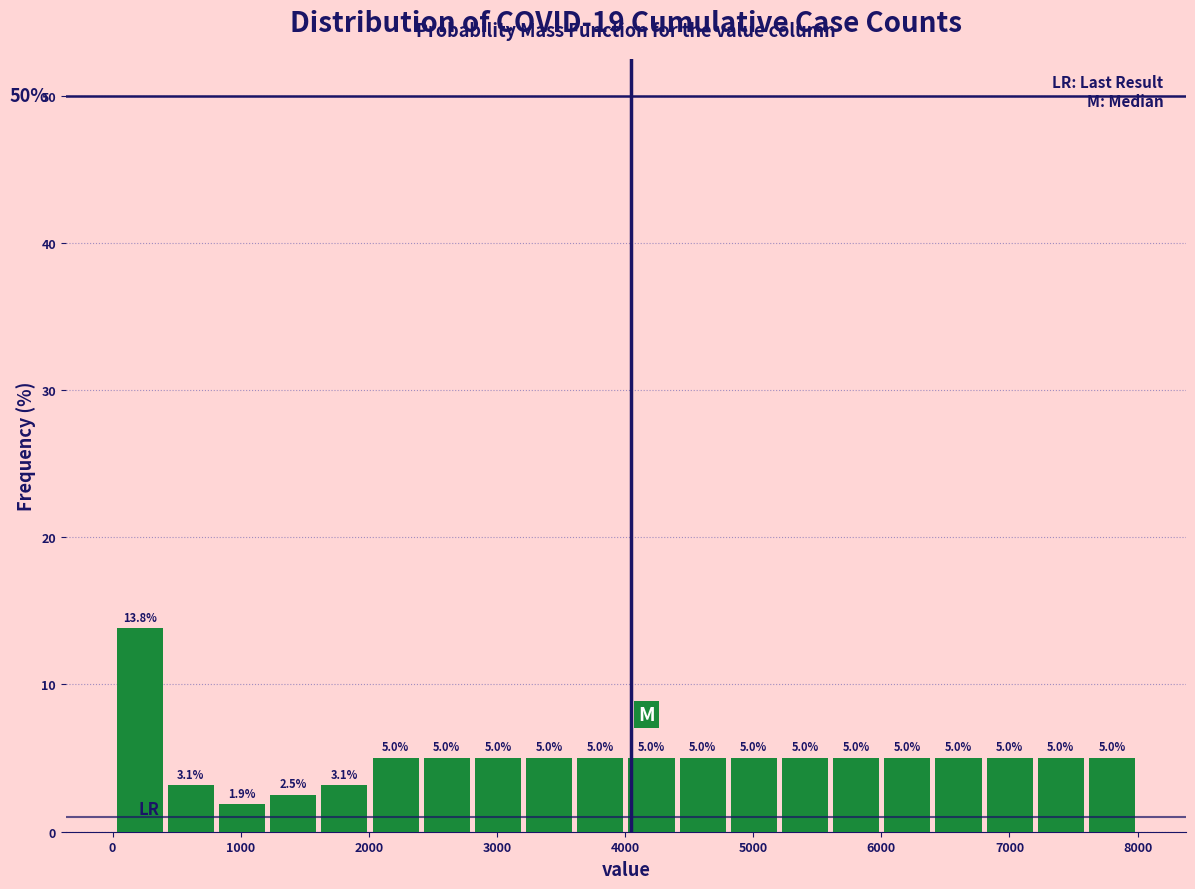

Around what value on the x-axis is the tallest bar? Give the approximate position of its centre, as read against the axis.

200